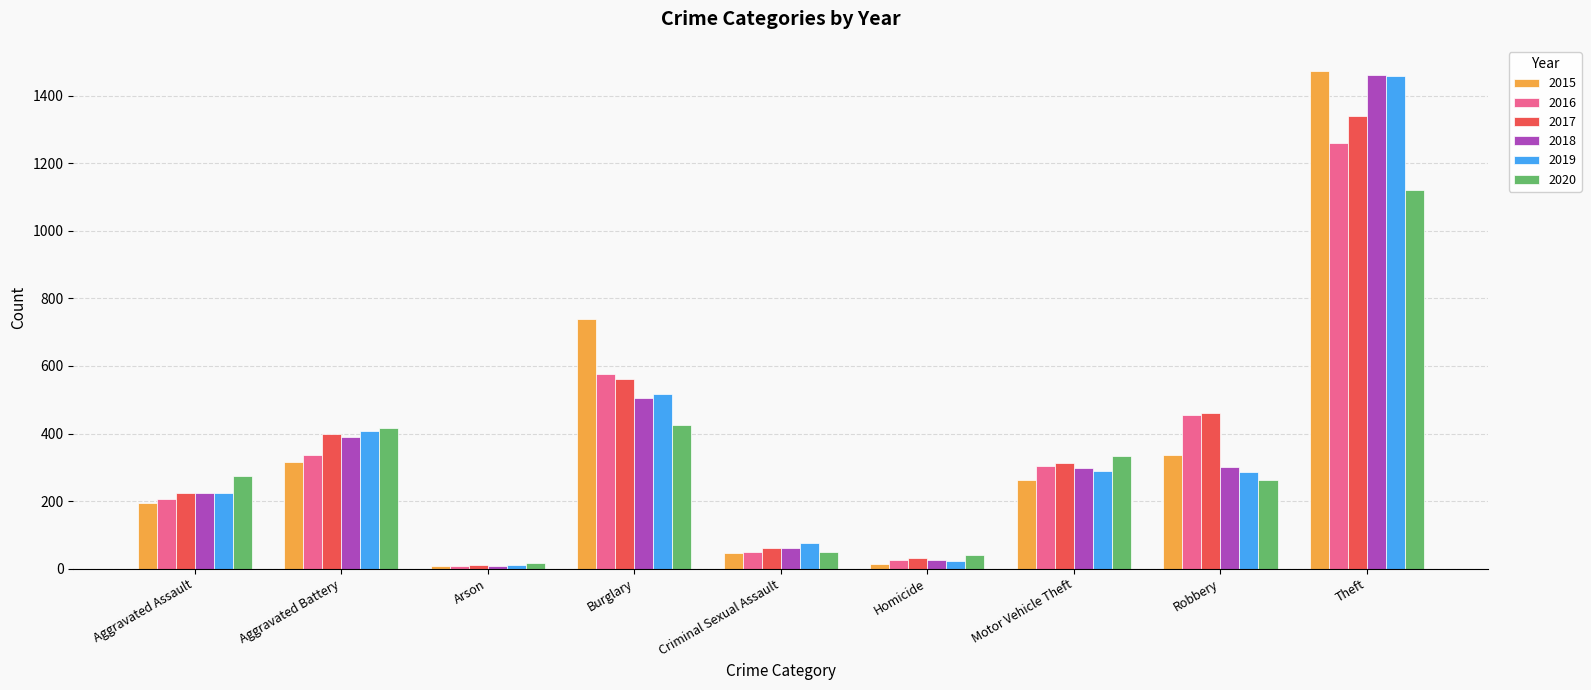

Which series has the largest range (max minus min)?

2015